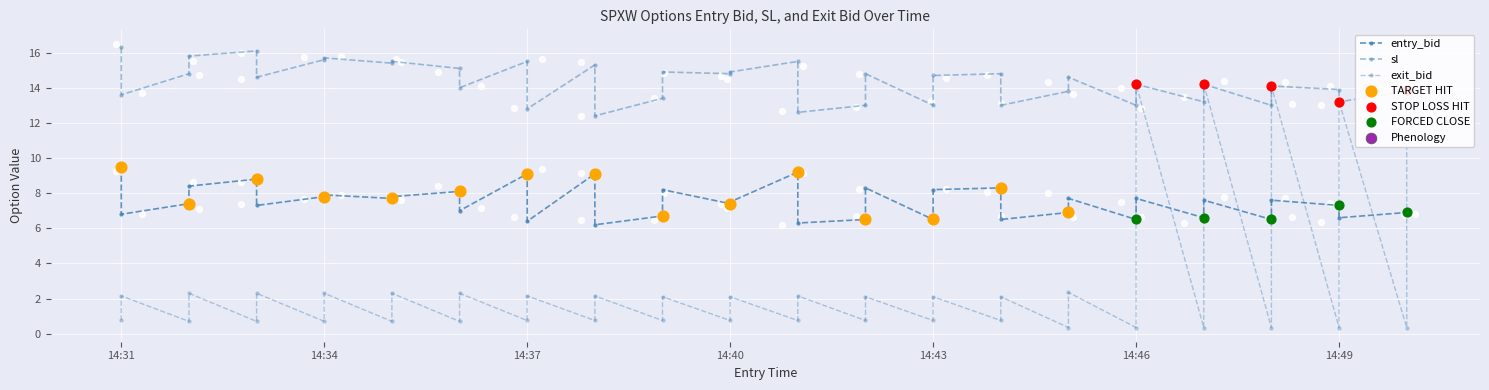

Which series reaches the maximum Y coordinate?

sl